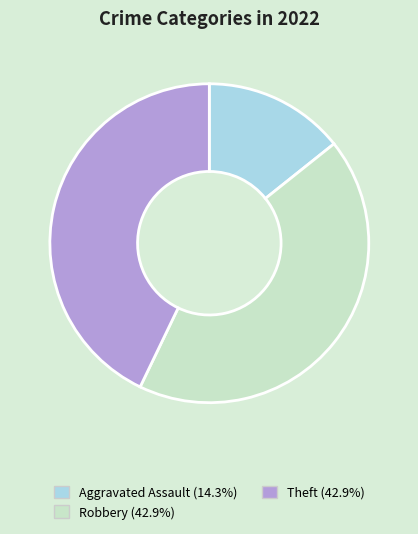

Do Robbery (42.9%) and Aggravated Assault (14.3%) together represent more than half of the pie?

Yes